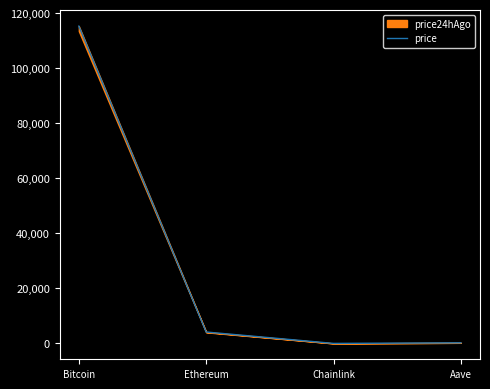

What position from the right is Ethereum?

3